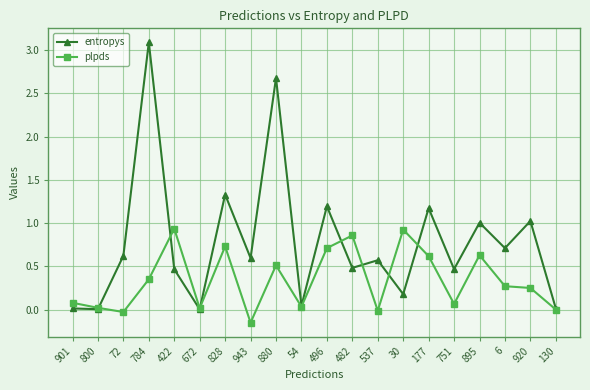

What is the sum of all plpds values?

6.8